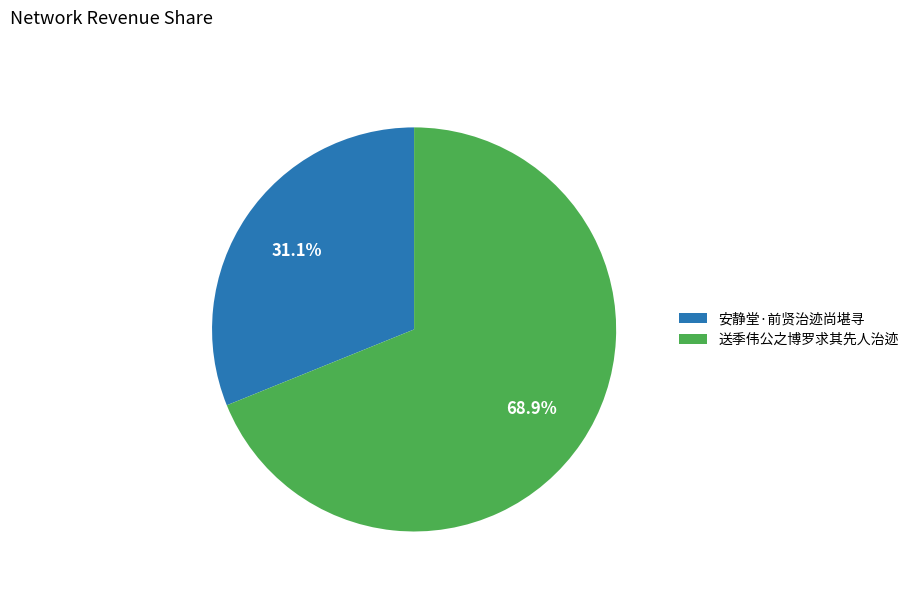

Is there a majority slice in this chart?

Yes